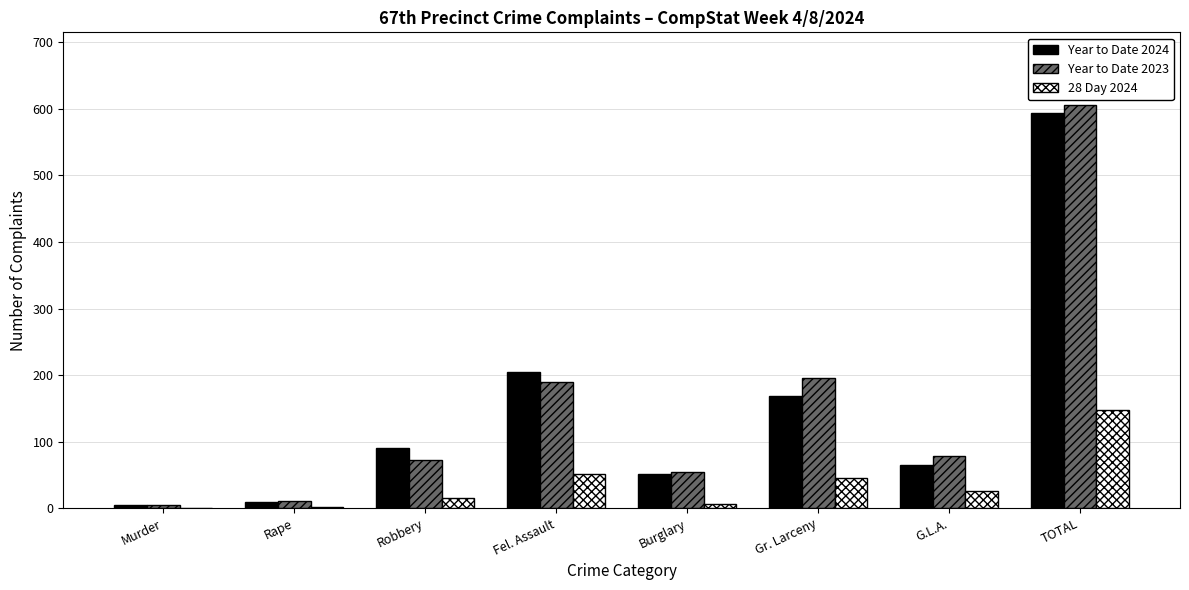

At which label is Year to Date 2023 closest to 305?

Gr. Larceny